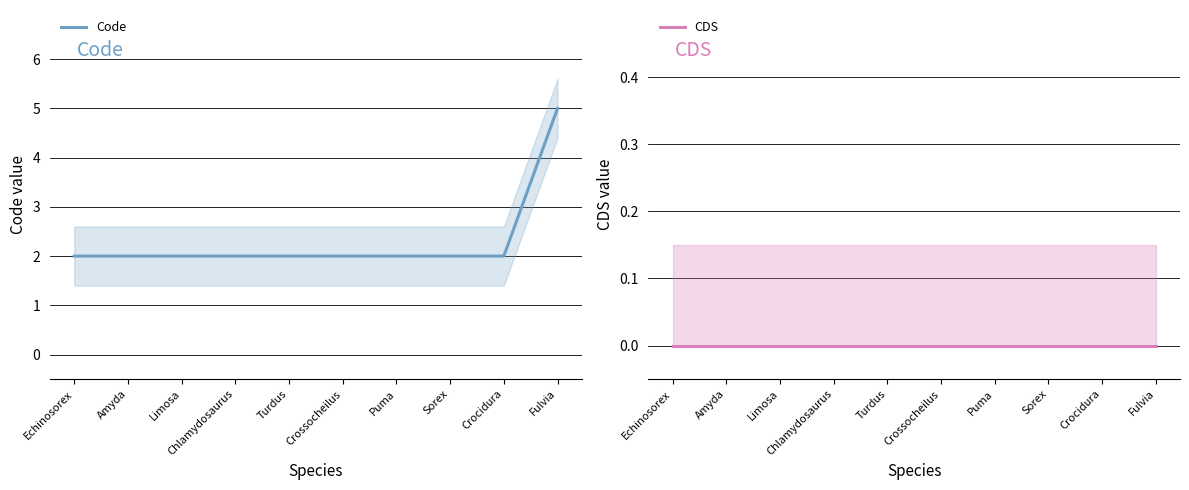

What is the maximum value for Code?

5